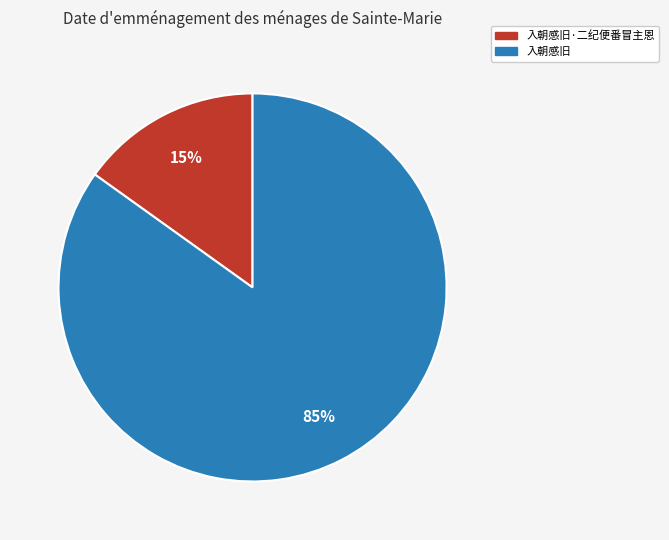

To the nearest percent, what is the average slice percentage?

50%